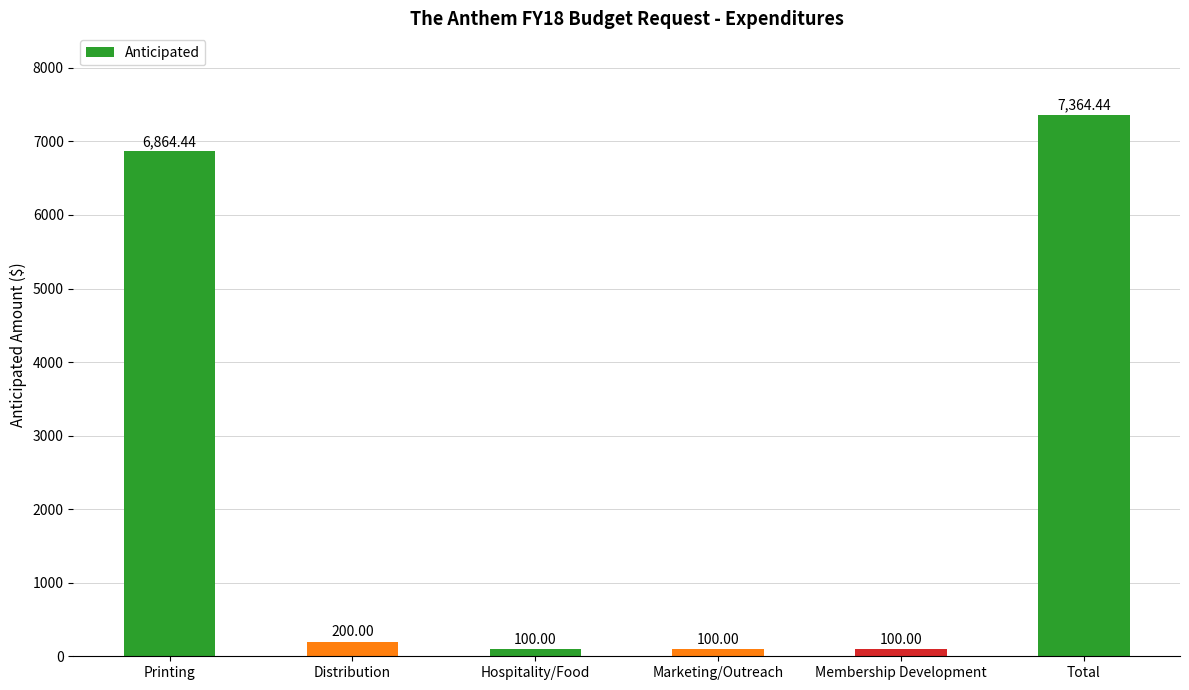

What is the difference between the maximum and minimum values?

7264.4